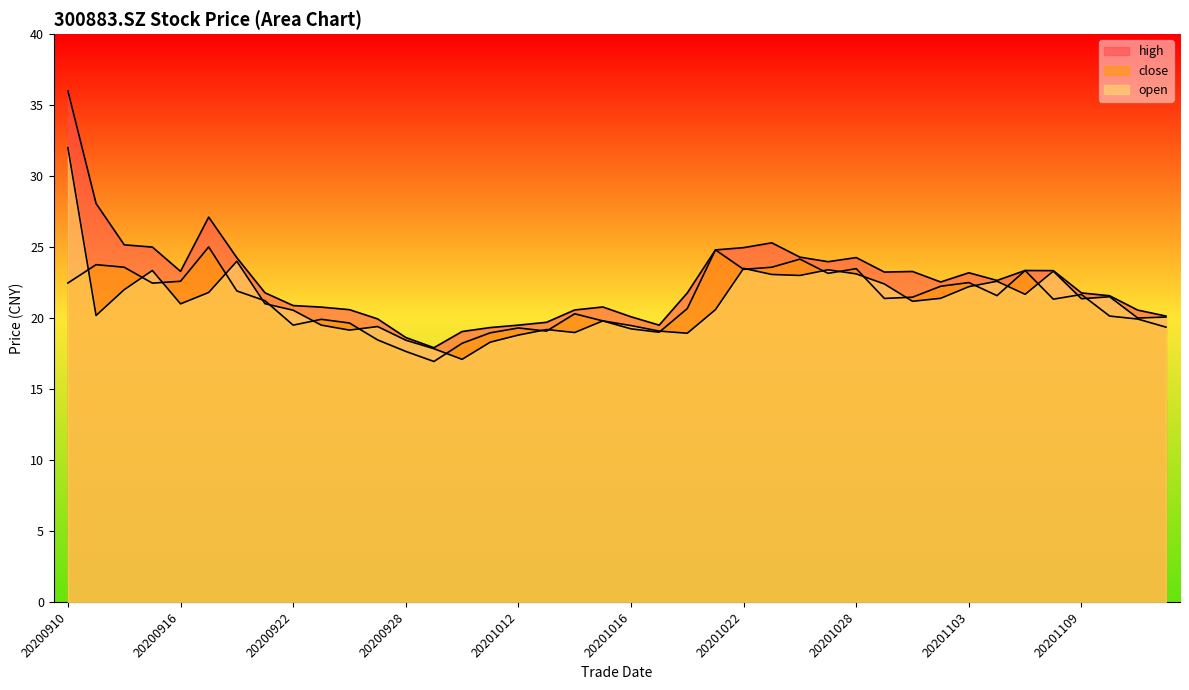

Where is the first local maximum for close?

20200911